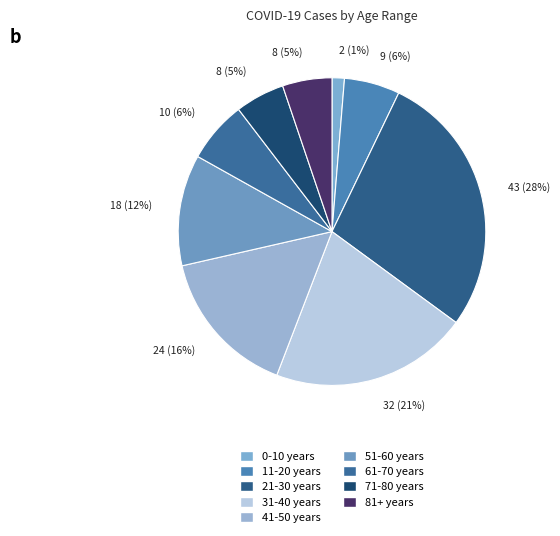

Do 71-80 years and 31-40 years together represent more than half of the pie?

No